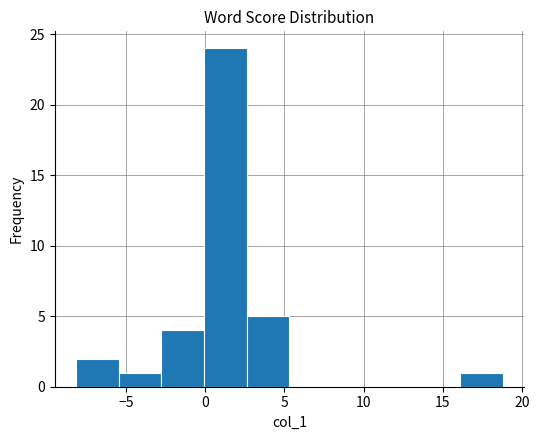

How tall is the bar that spans -3.0 to 0.0 on the x-axis? Neither the bar edges nor the heights are printed on the chart, so give them approximately, as read against the axes.

4